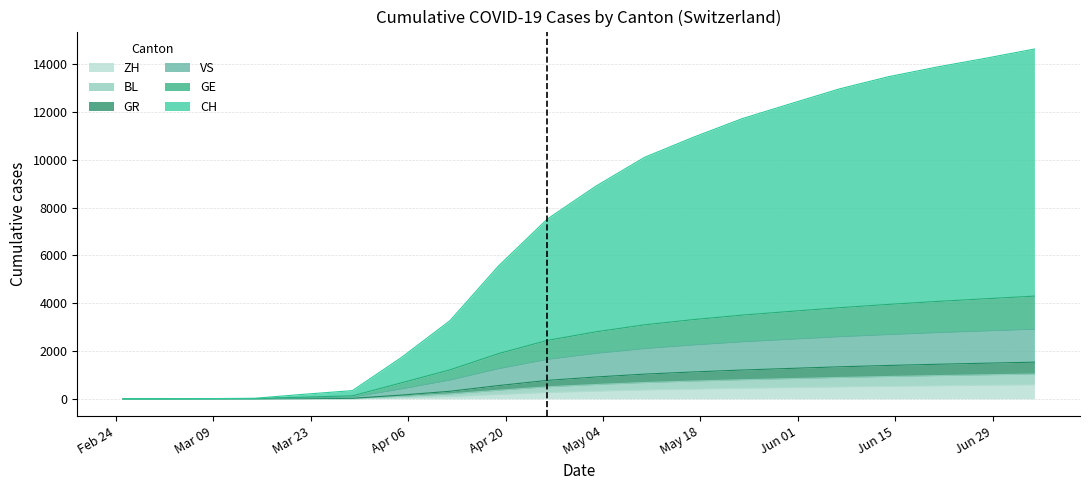

Is the value of CH at 2020-04-12 greater than the value of VS at 2020-03-29?

Yes